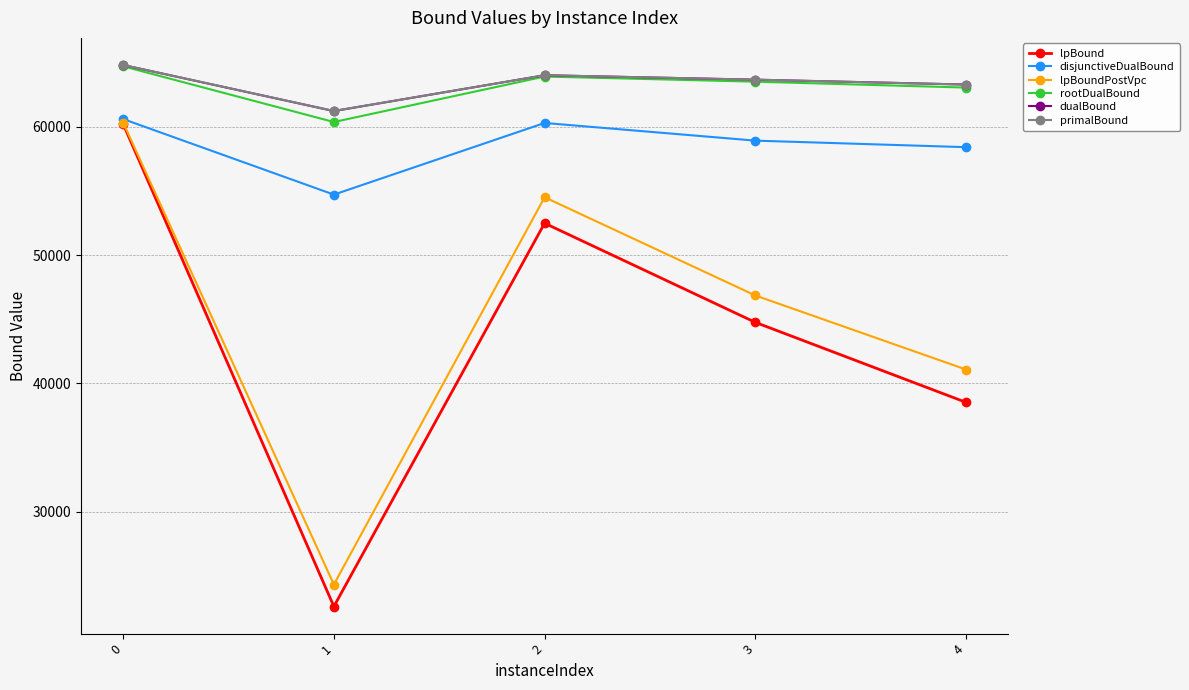

What is the approximate value of lpBoundPostVpc at 0?

60326.8